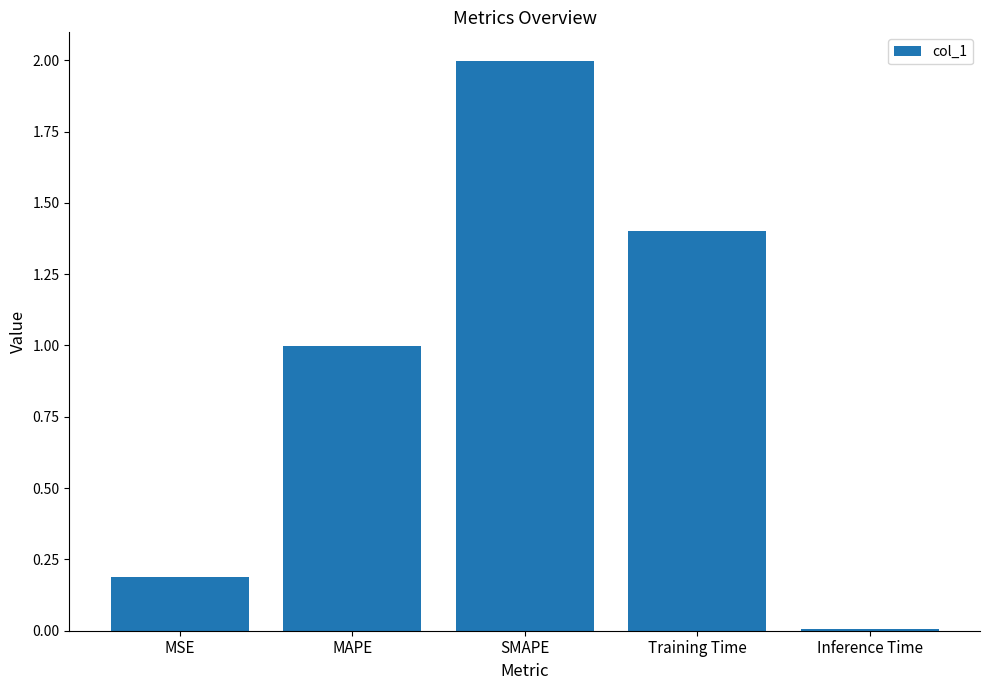

How many bars are there in total?

5